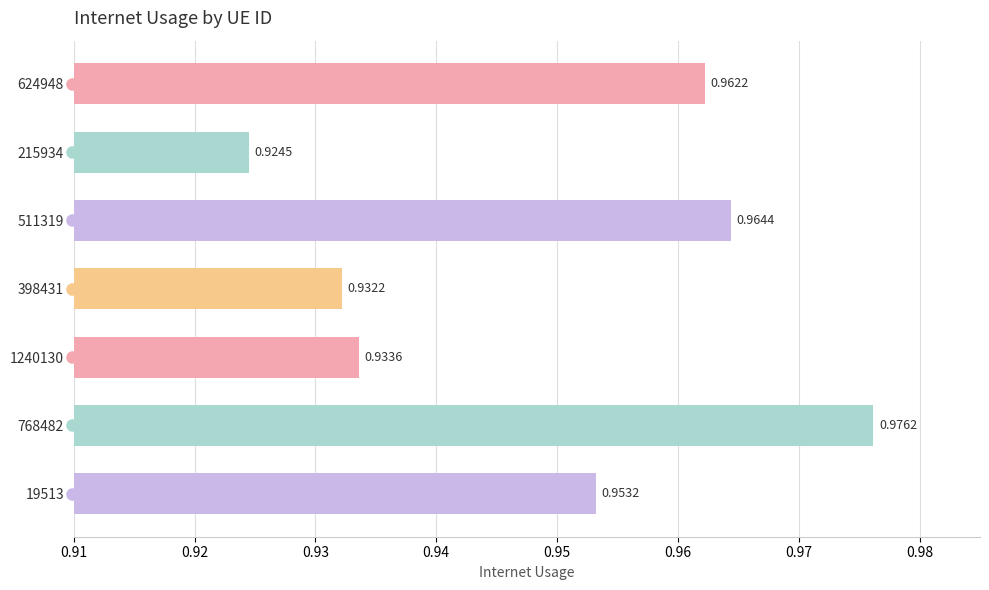

Count the number of categories in the chart.

7